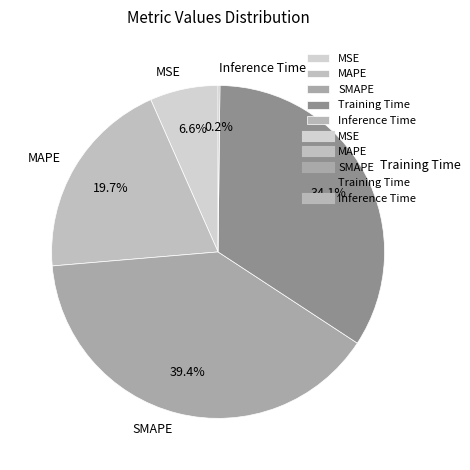

What percentage is the Training Time slice, to the nearest percent?

34%